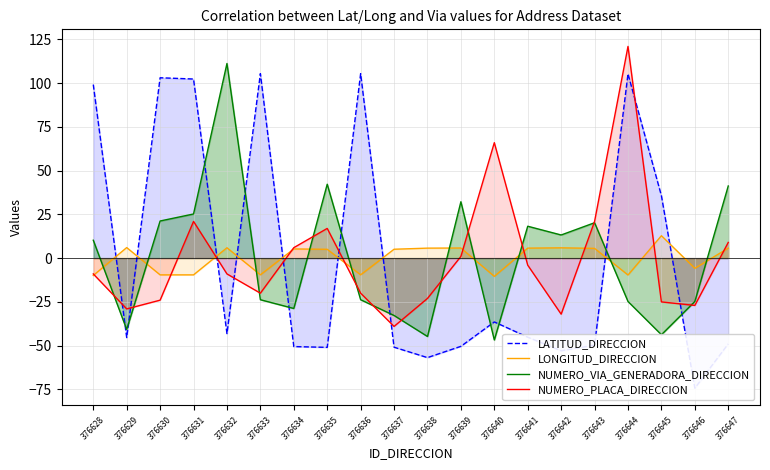

Where is the first local minimum for NUMERO_VIA_GENERADORA_DIRECCION?

376629